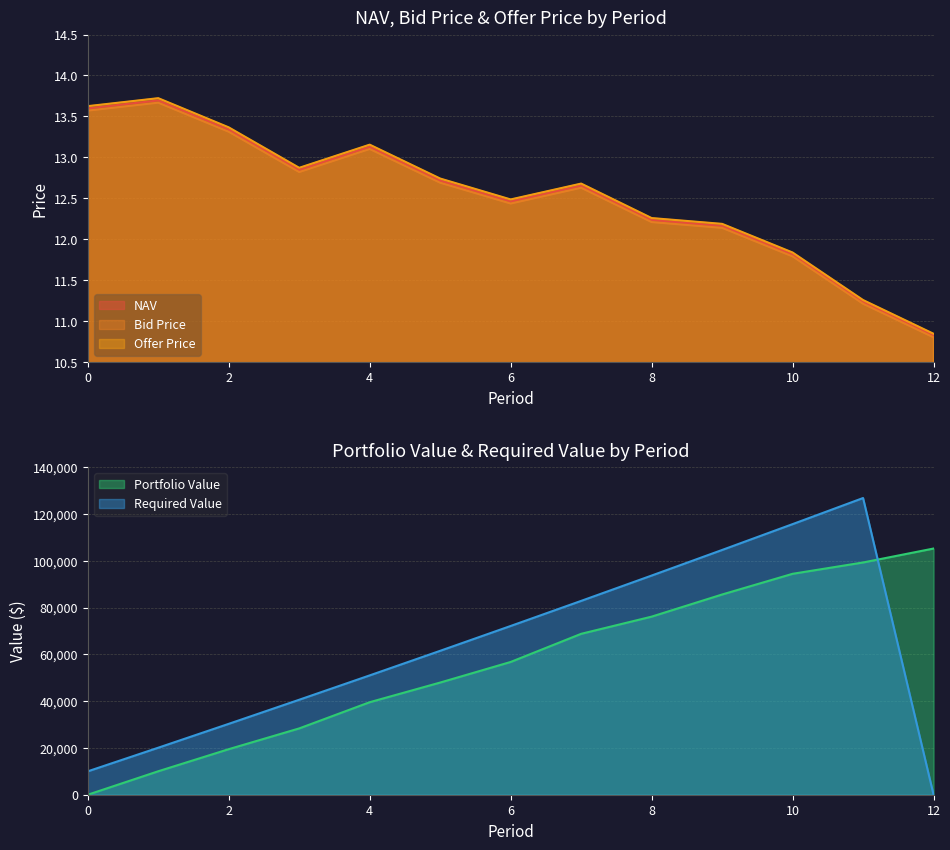

At which category does the chart reach its peak across all series?

1